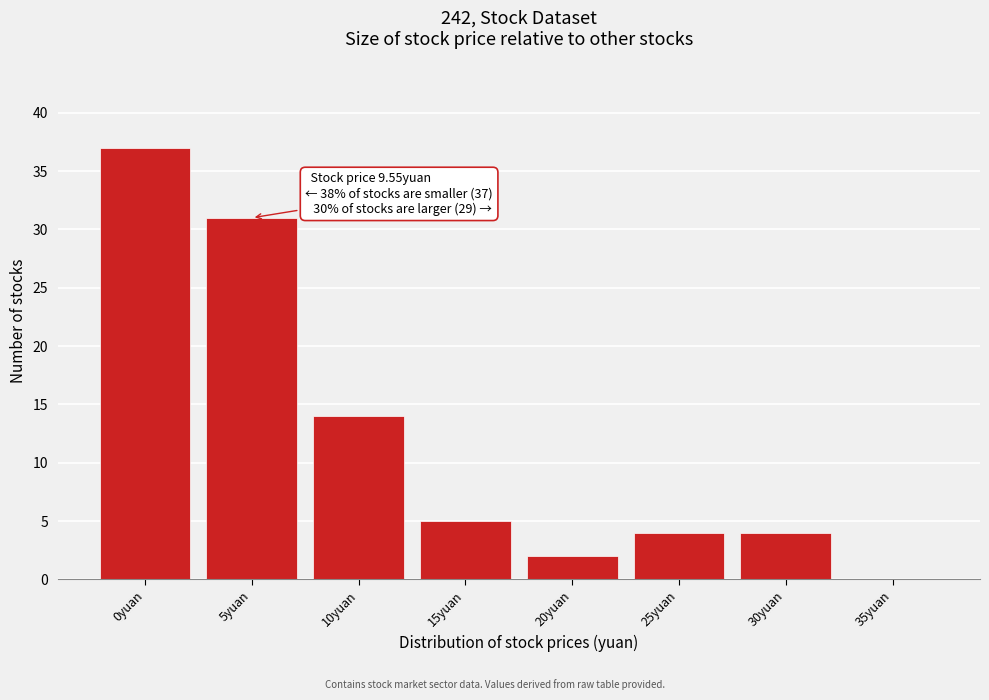

Reading left to right, transcribe all the data shown in this chart.

0yuan=37	5yuan=31	10yuan=14	15yuan=5	20yuan=2	25yuan=4	30yuan=4	35yuan=0